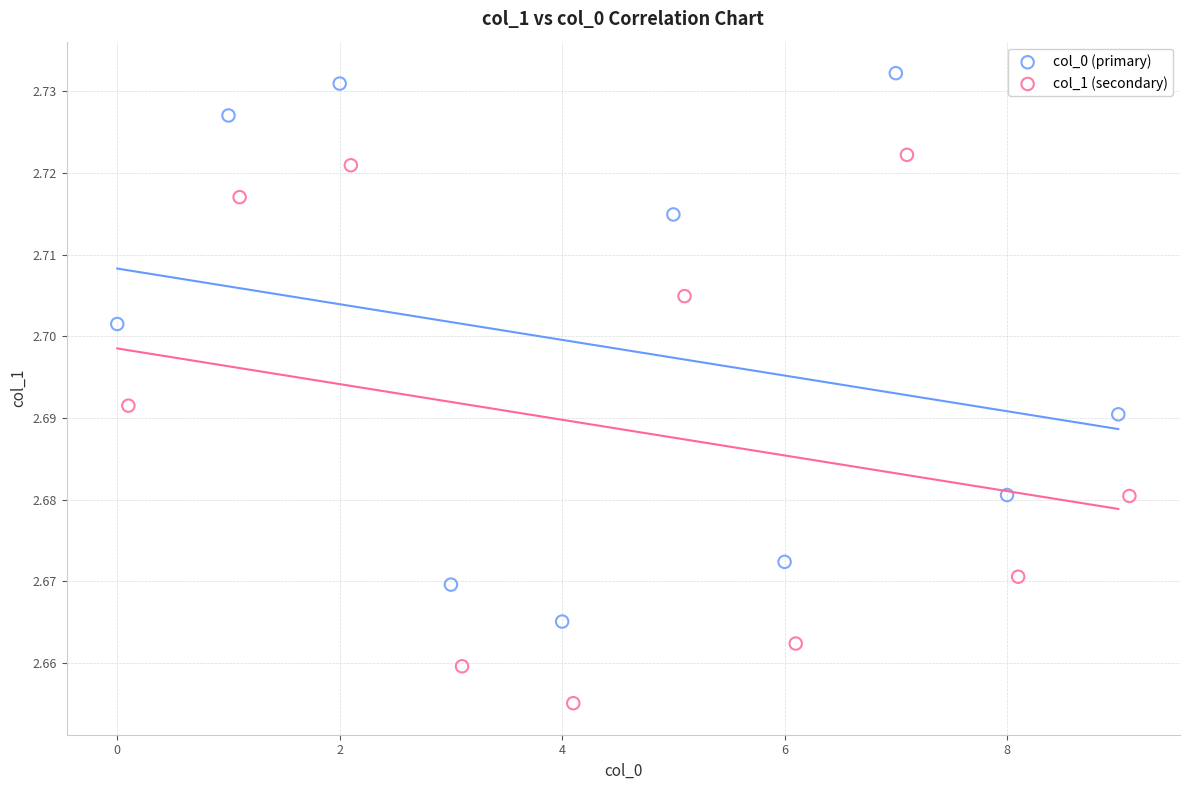

Which series reaches the minimum Y coordinate?

col_1 (secondary)